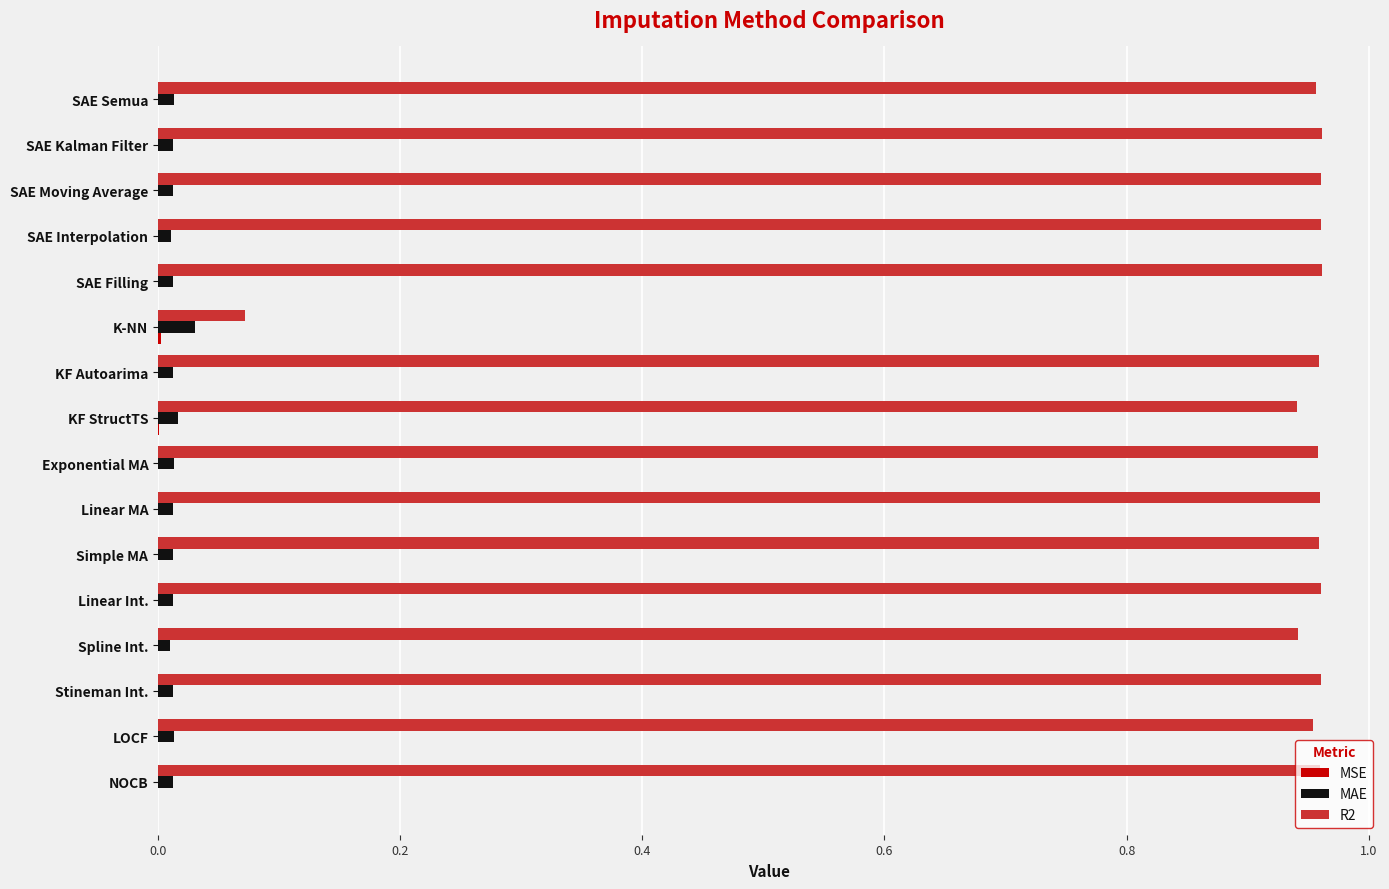

Which series has the largest total across all categories?

R2